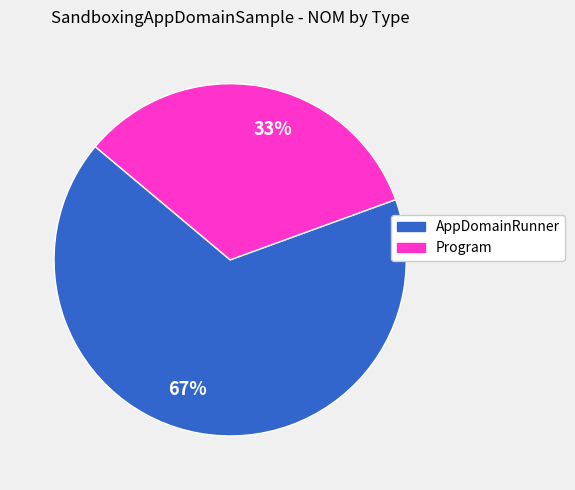

Combined, do 33% and 67% account for over 50%?

Yes